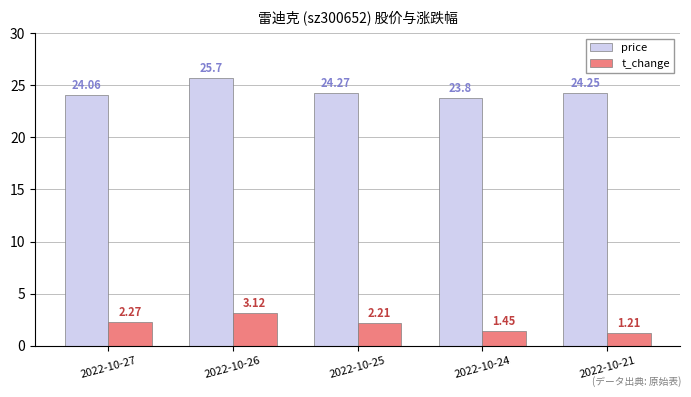

What is the difference between the t_change values at 2022-10-21 and 2022-10-26?

1.9